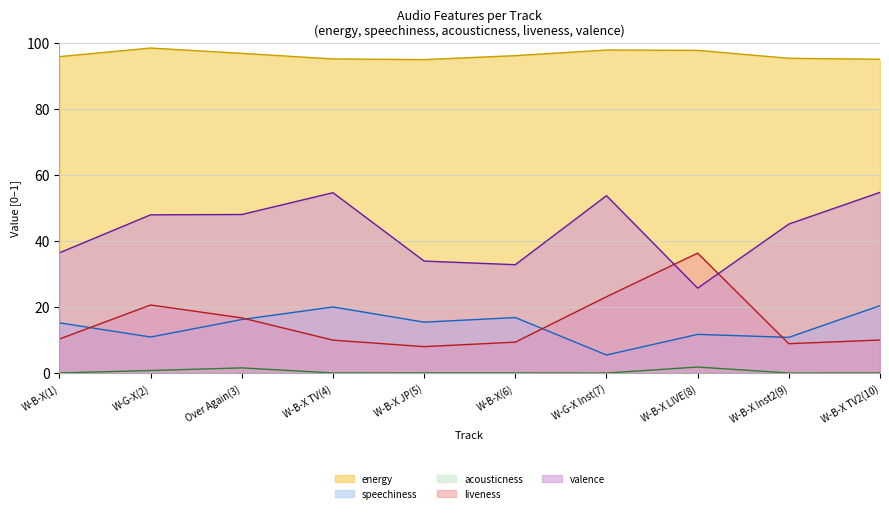

Between W-B-X TV(4) and W-B-X JP(5), which series saw the biggest shift?

valence